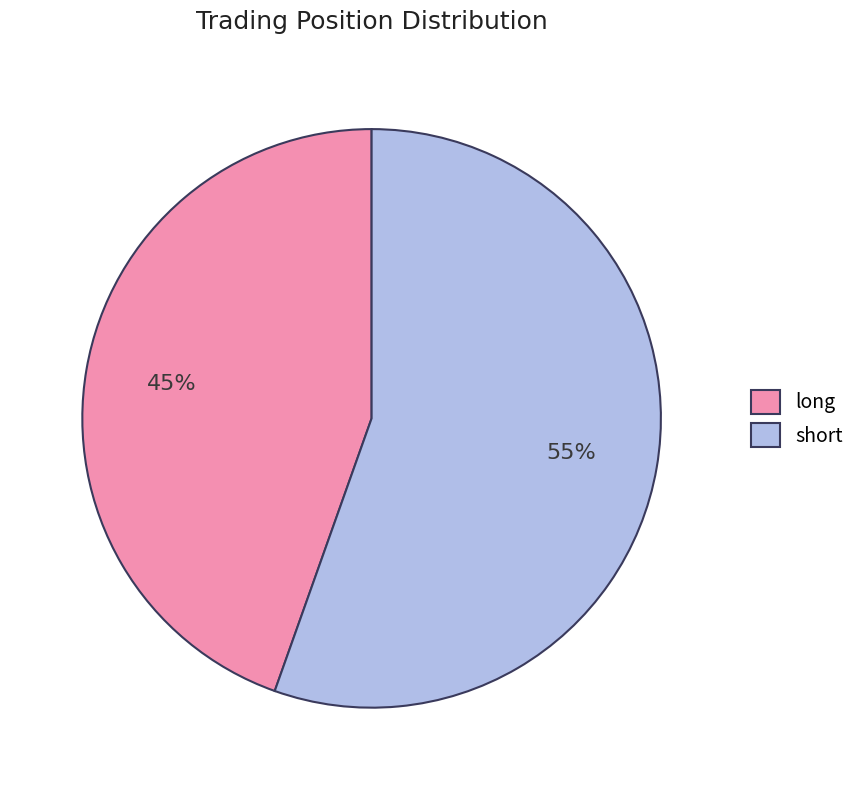

Approximately how many times larger is the value at long compared to short?

0.8